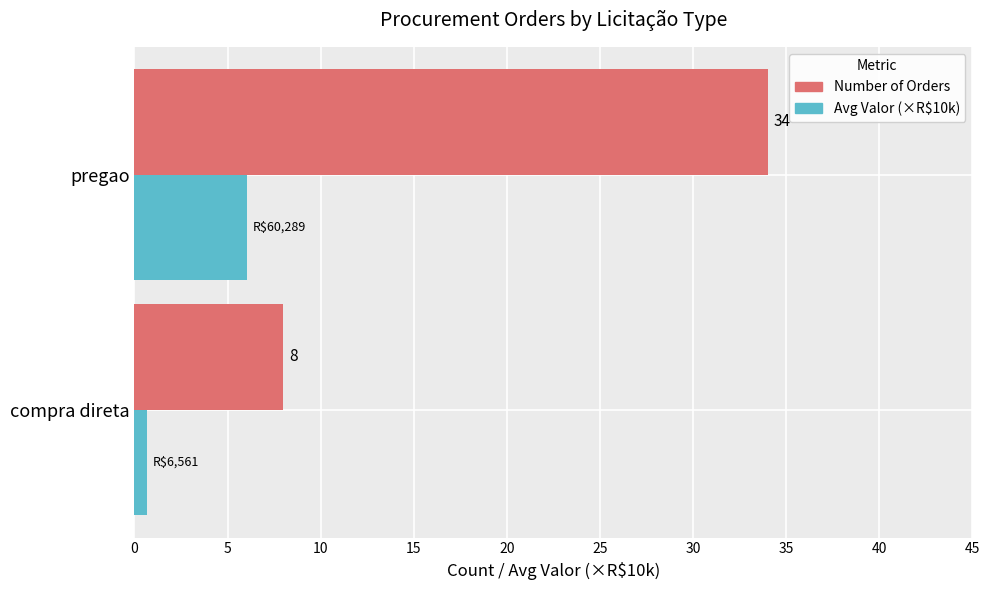

What is the greatest value displayed?

34.0